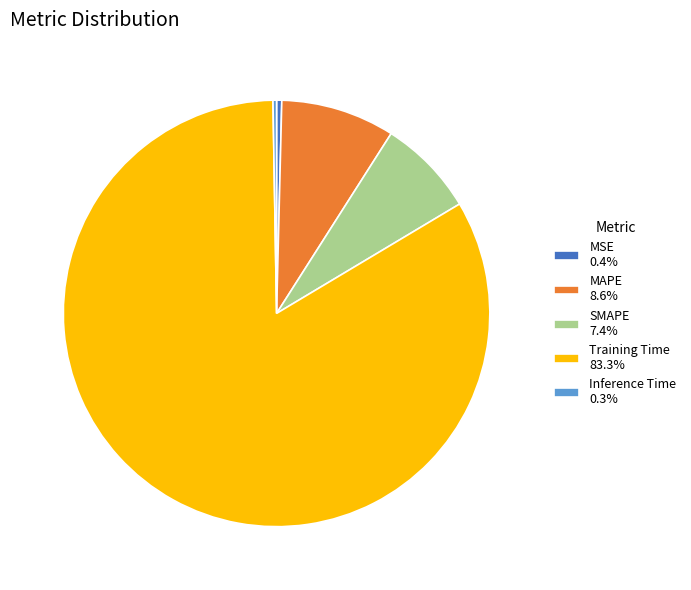

The Training Time slice represents 72% of the pie. True or false?

False